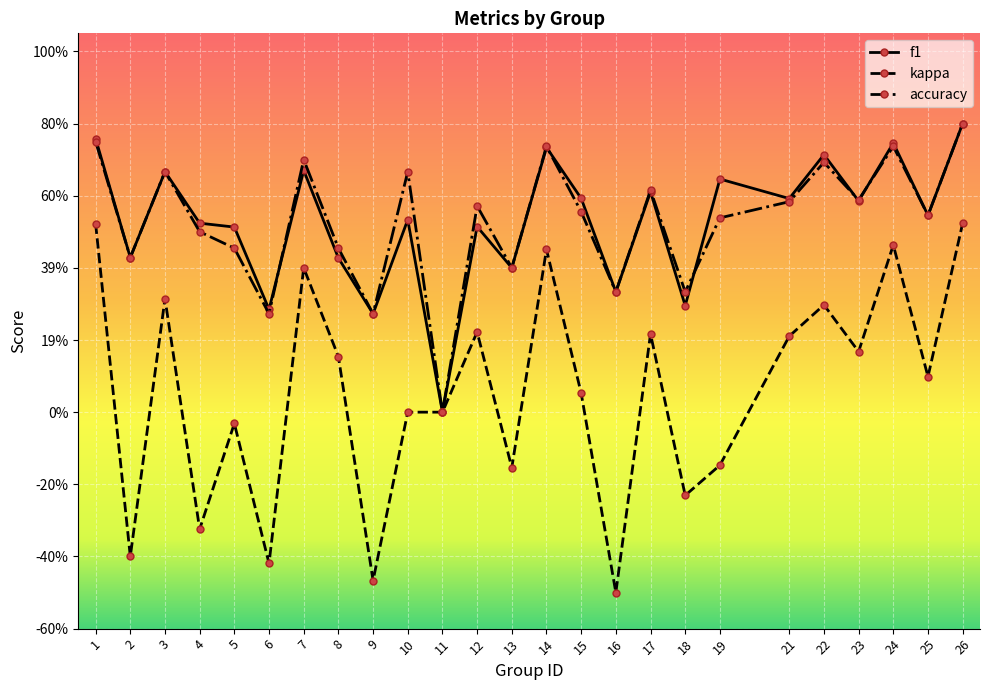

True or false: kappa and accuracy cross at least once.

False